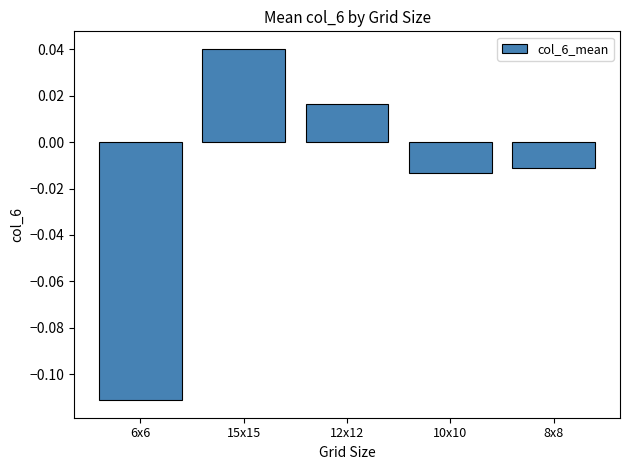

At which category does the chart reach its peak across all series?

15x15